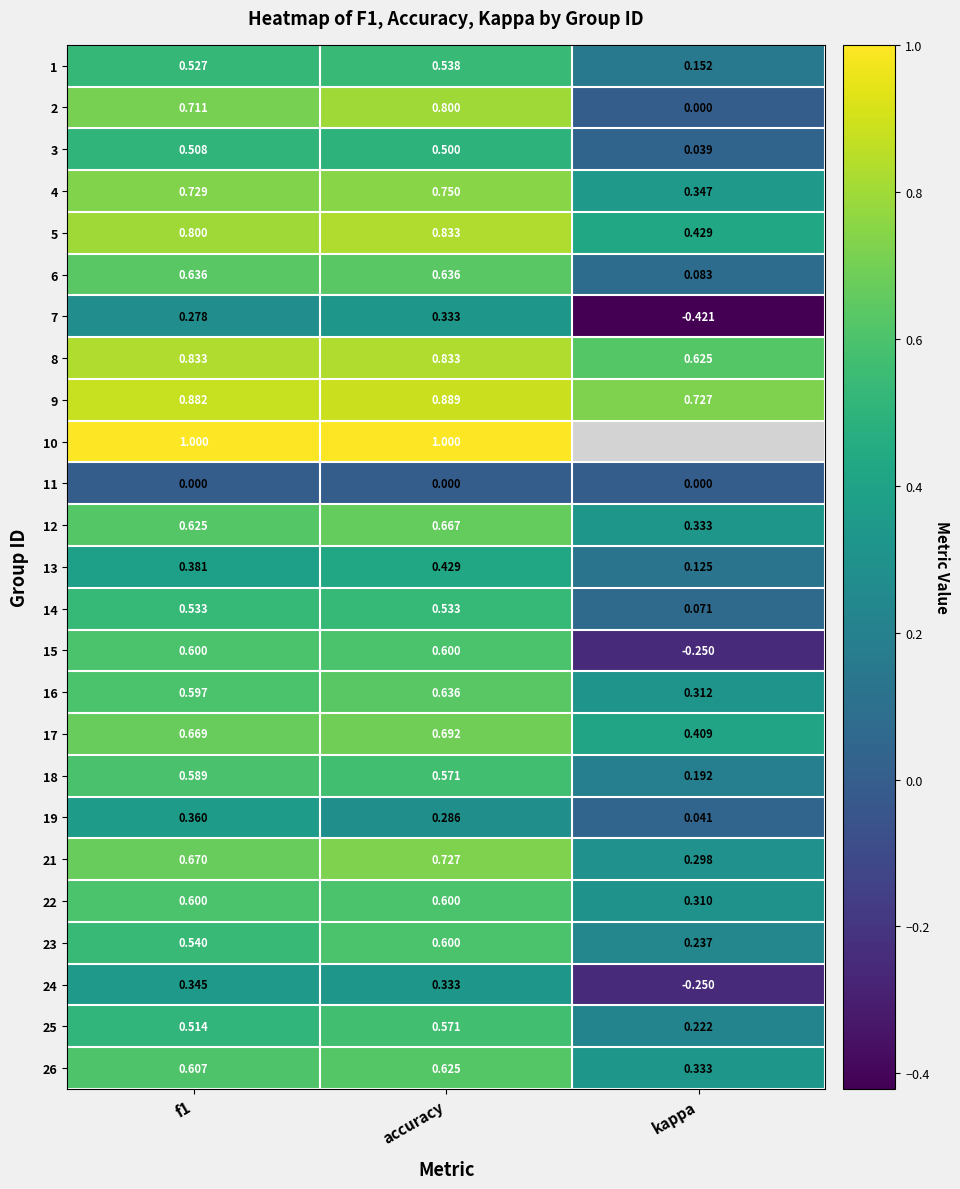

Which has a higher value, accuracy or kappa?

accuracy